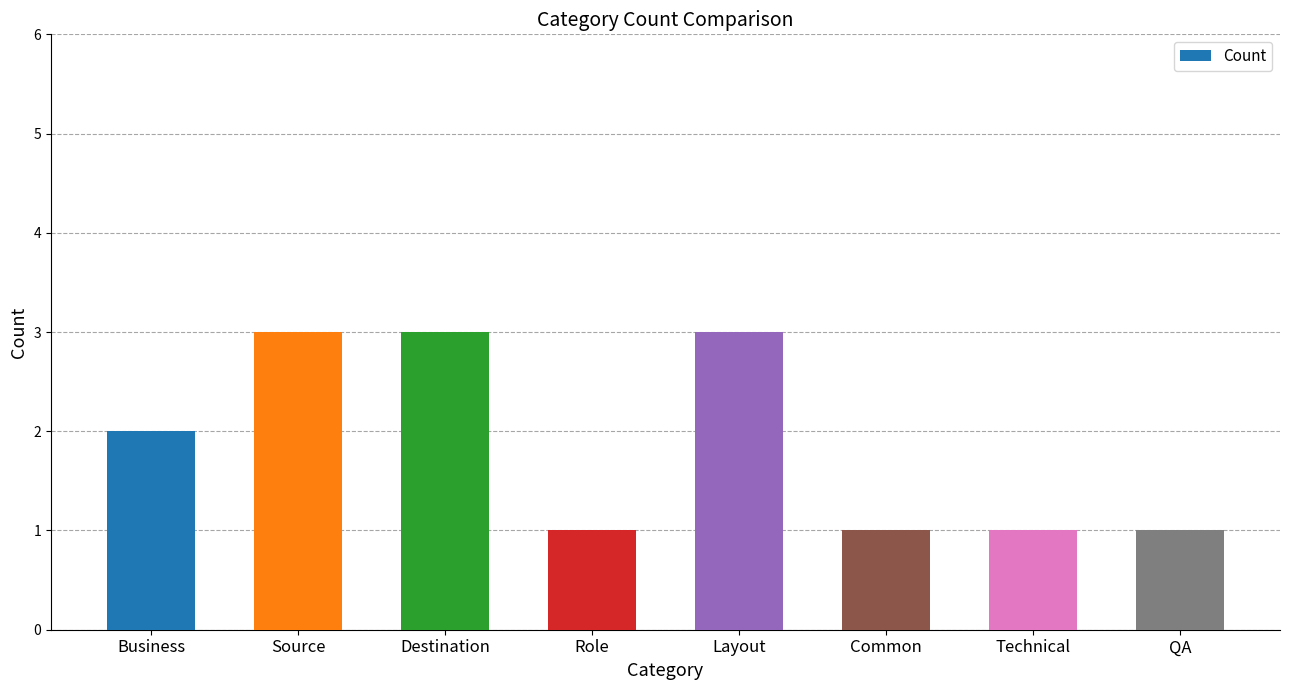

What is the smallest value displayed?

1